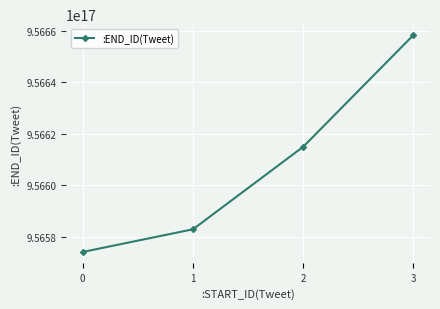

Is it true that the value at 1 is 956582965370413056?

True